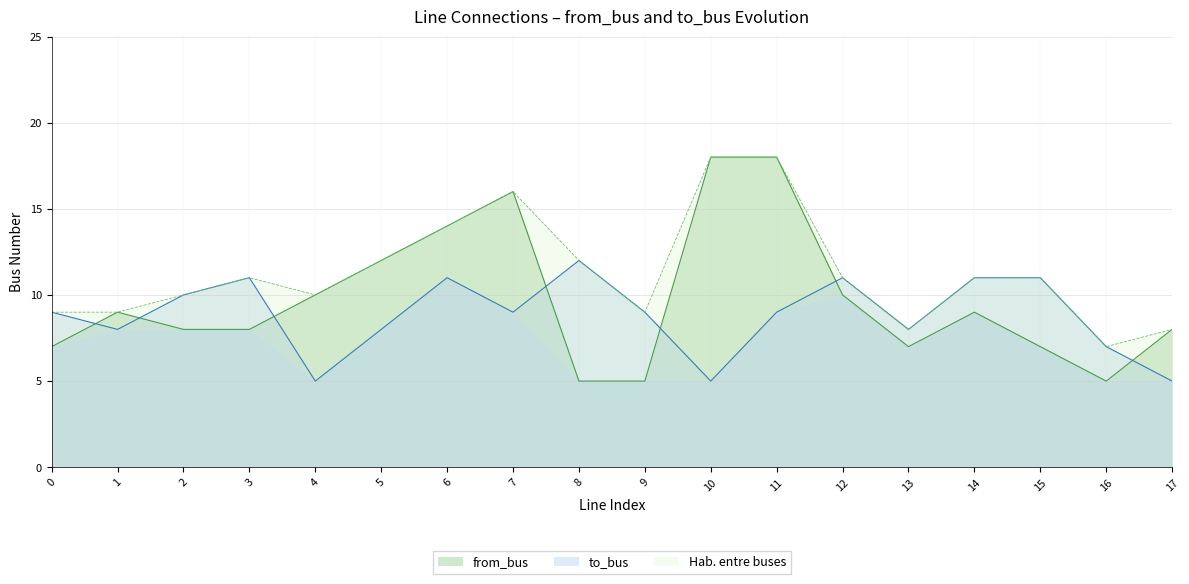

At which label does to_bus reach its minimum?

4